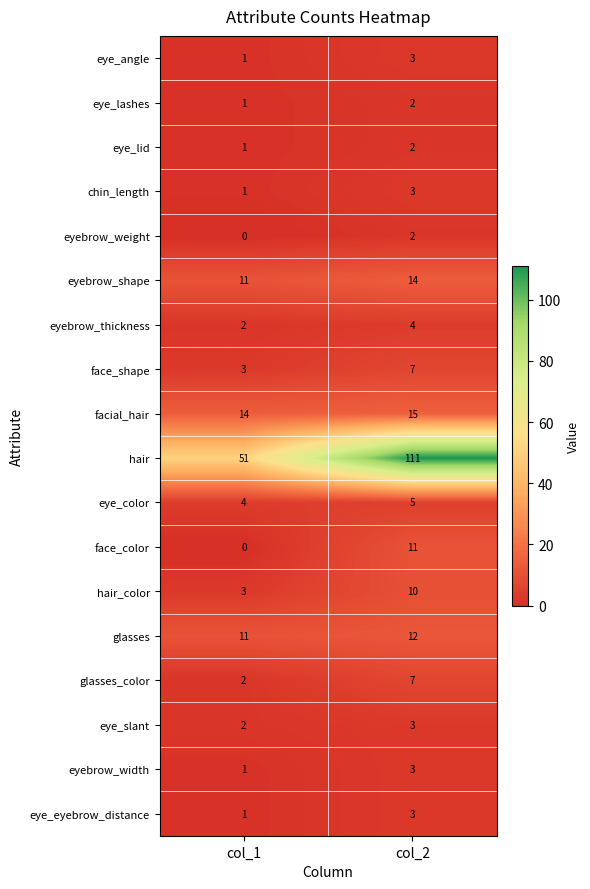

At which label is eye_eyebrow_distance closest to 2?

col_1